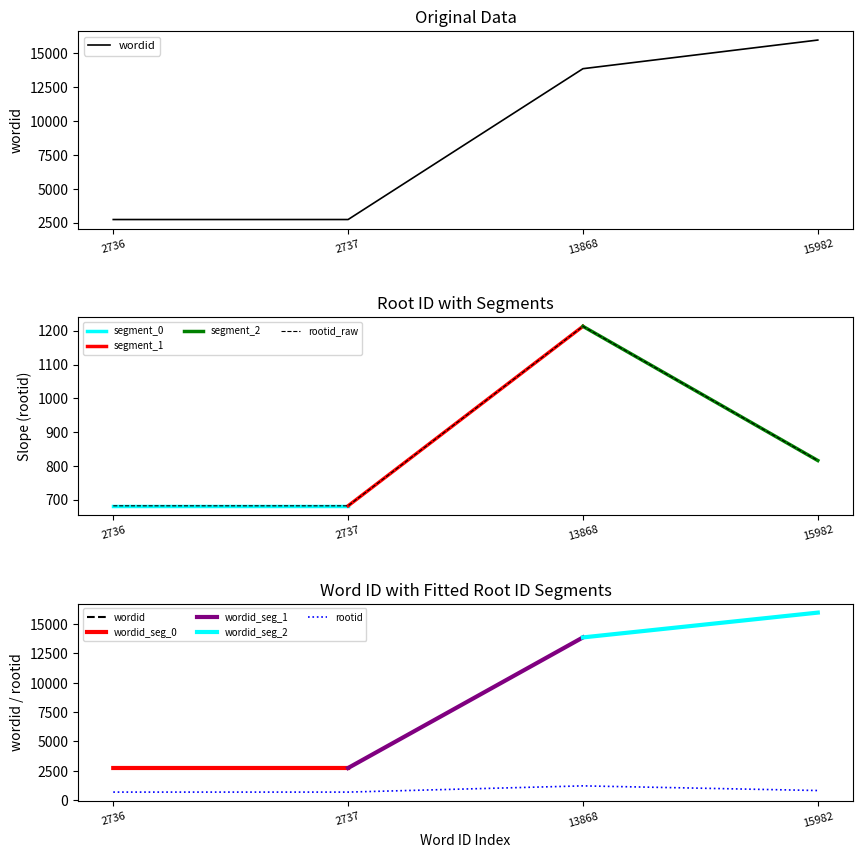

The rootid_raw series shows 779 at 13868. True or false?

False